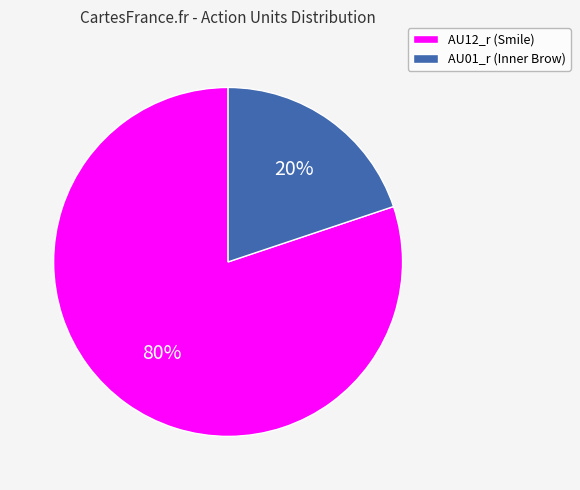

Combined, do AU12_r (Smile) and AU01_r (Inner Brow) account for over 50%?

Yes